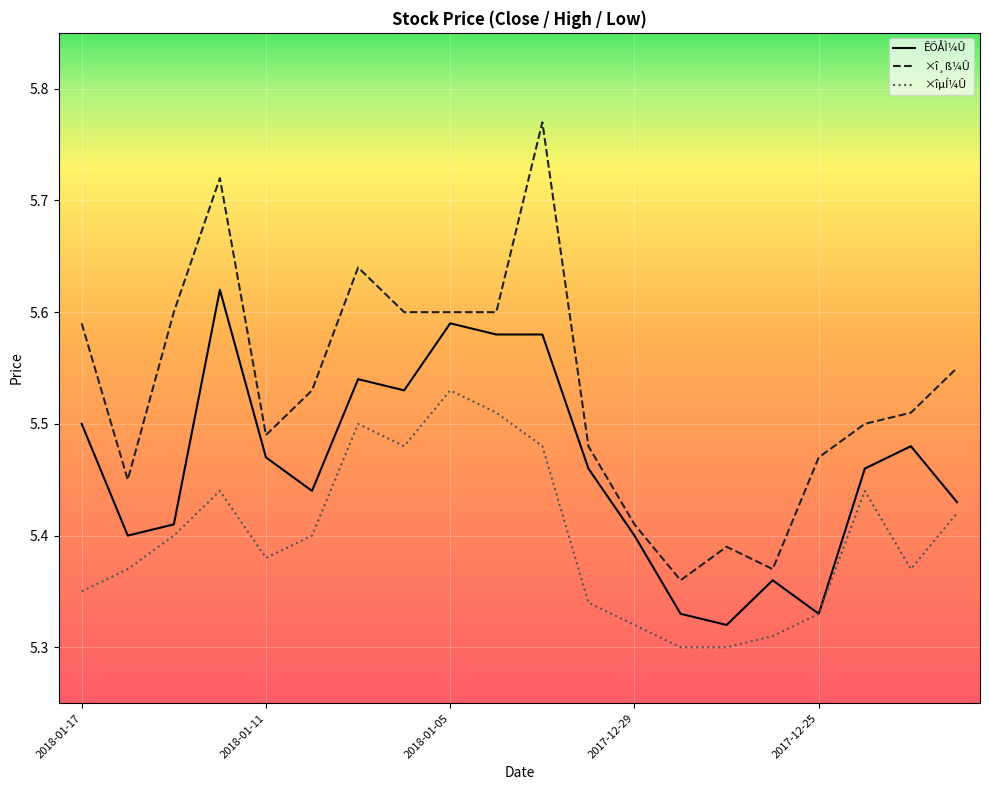

Rank the series by their average value, from highest to lowest.

×î¸ß¼Û, ÊÕÅÌ¼Û, ×îµÍ¼Û